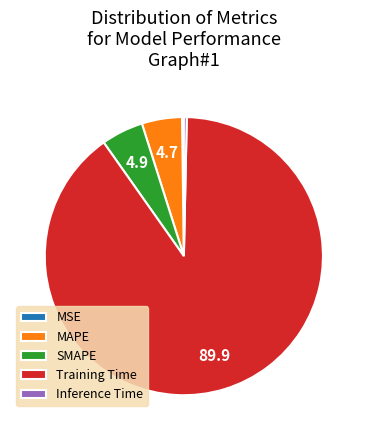

Which has a higher value, Training Time or MAPE?

Training Time